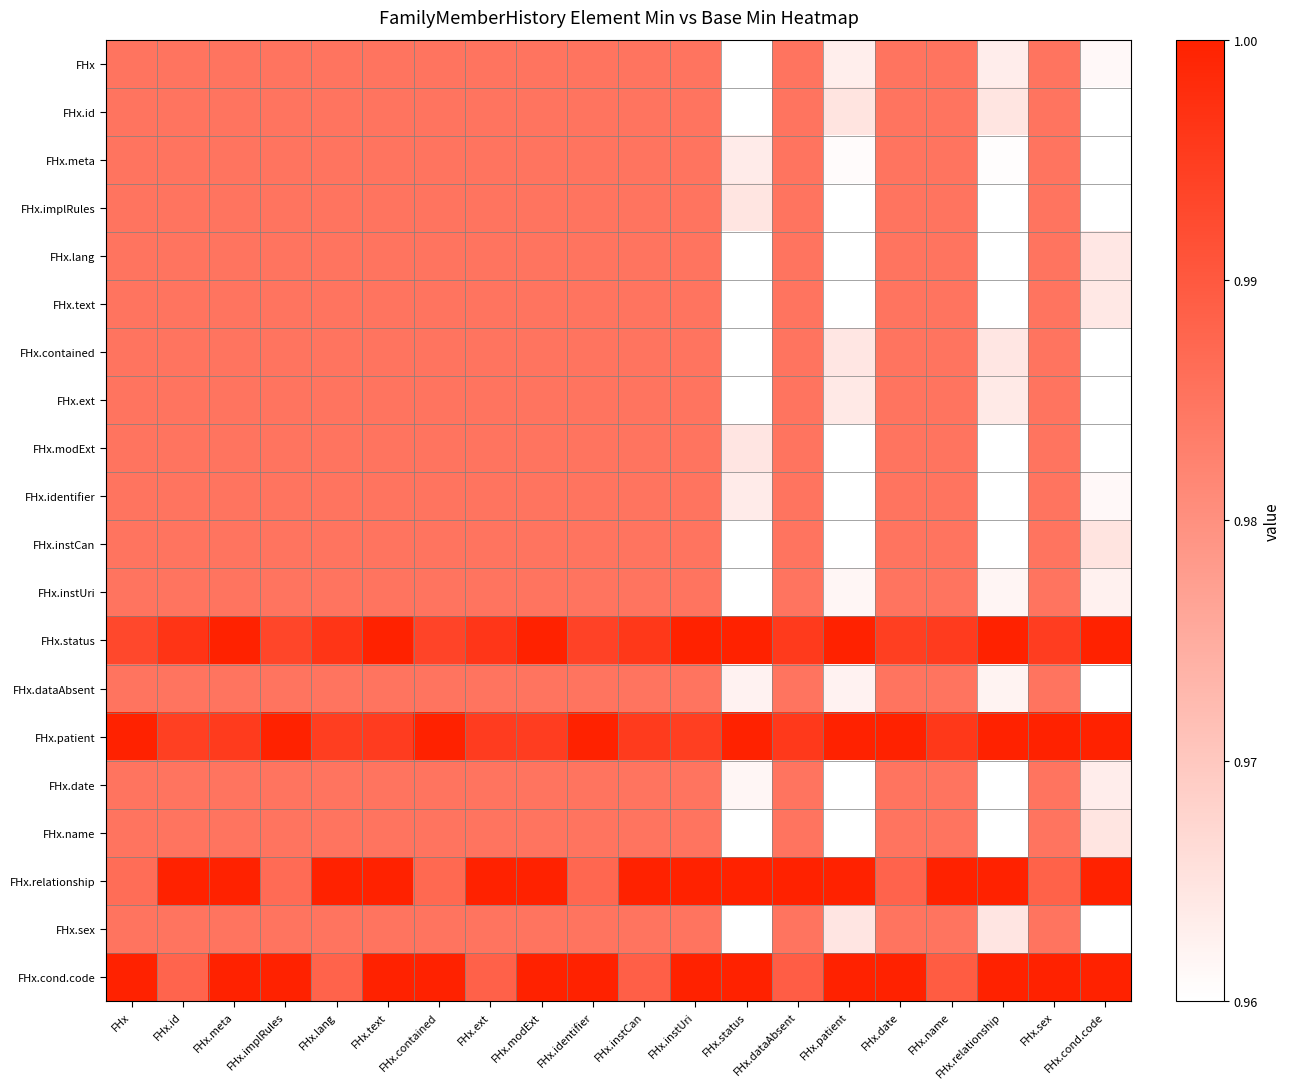

Rank the series by their maximum value, from lowest to highest.

FHx, FHx.id, FHx.meta, FHx.implRules, FHx.lang, FHx.text, FHx.contained, FHx.ext, FHx.modExt, FHx.identifier, FHx.instCan, FHx.instUri, FHx.dataAbsent, FHx.date, FHx.name, FHx.sex, FHx.status, FHx.patient, FHx.relationship, FHx.cond.code